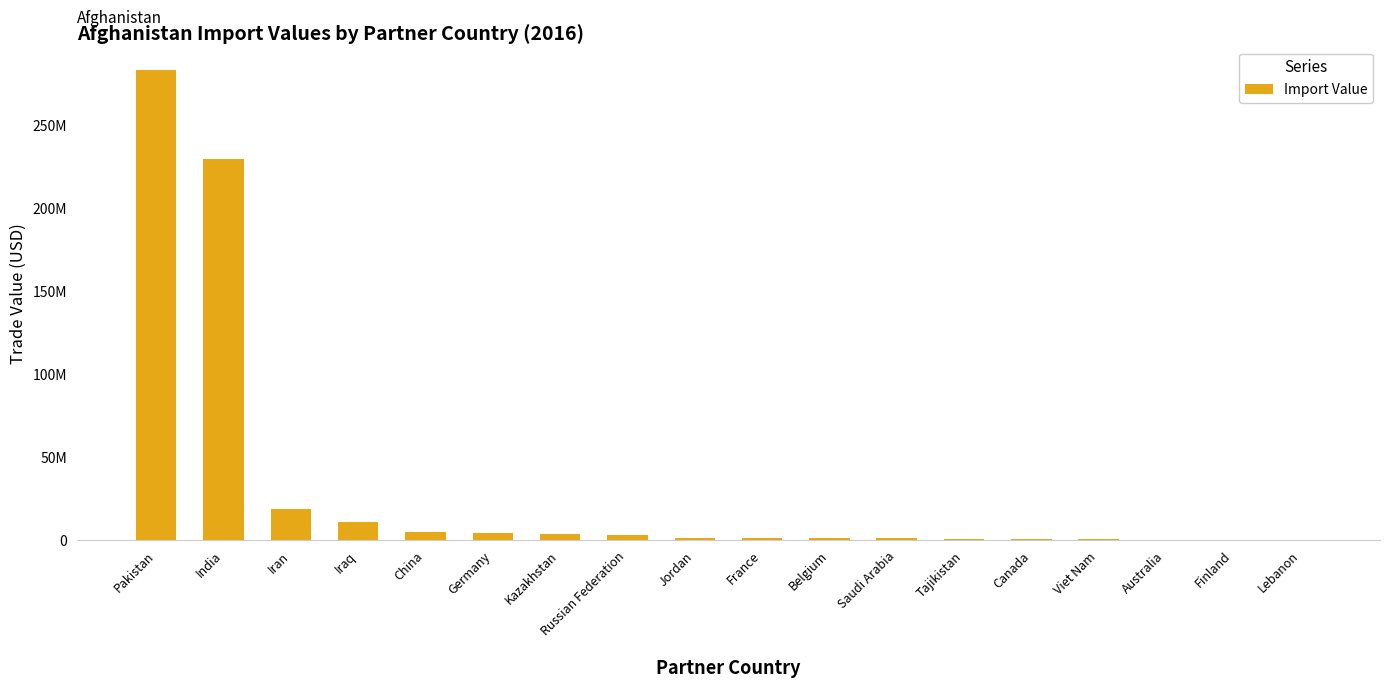

Are the bars horizontal?

No